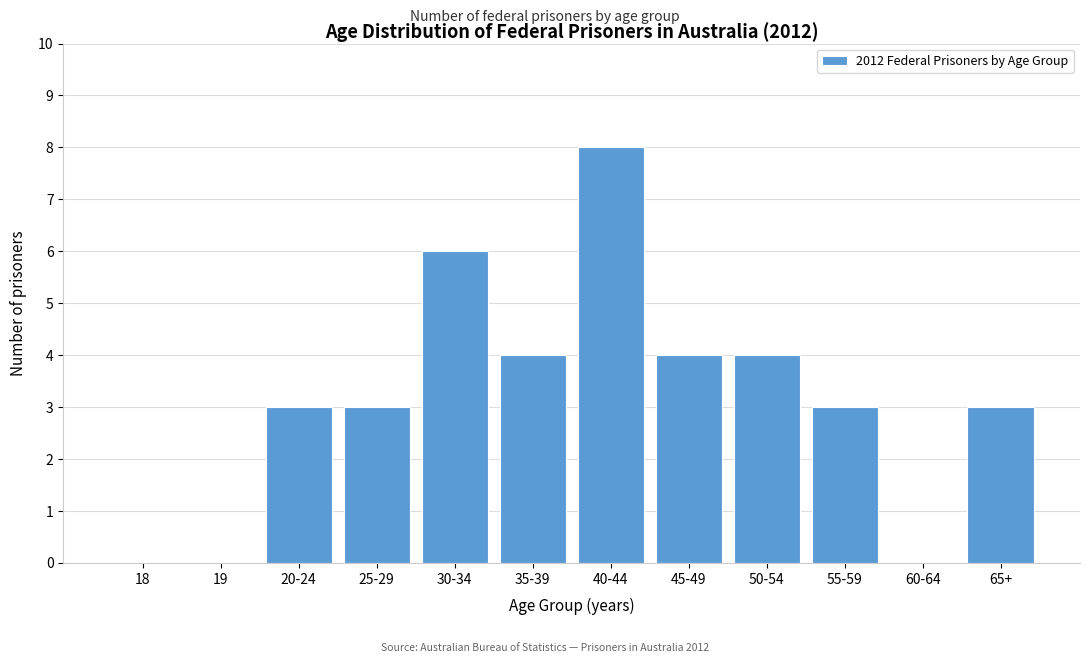

Reading left to right, transcribe all the data shown in this chart.

18=0	19=0	20-24=3	25-29=3	30-34=6	35-39=4	40-44=8	45-49=4	50-54=4	55-59=3	60-64=0	65+=3